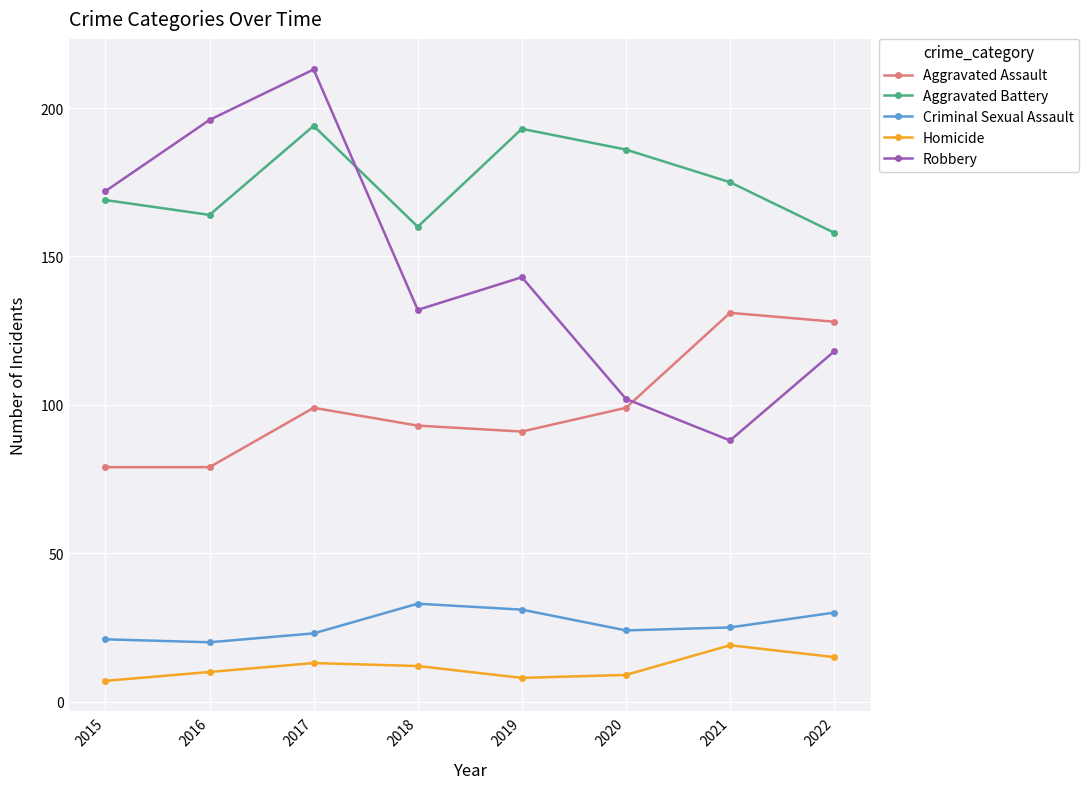

Reading left to right, list all the values displayed in this chart.

Aggravated Assault: 79	79	99	93	91	99	131	128
Aggravated Battery: 169	164	194	160	193	186	175	158
Criminal Sexual Assault: 21	20	23	33	31	24	25	30
Homicide: 7	10	13	12	8	9	19	15
Robbery: 172	196	213	132	143	102	88	118